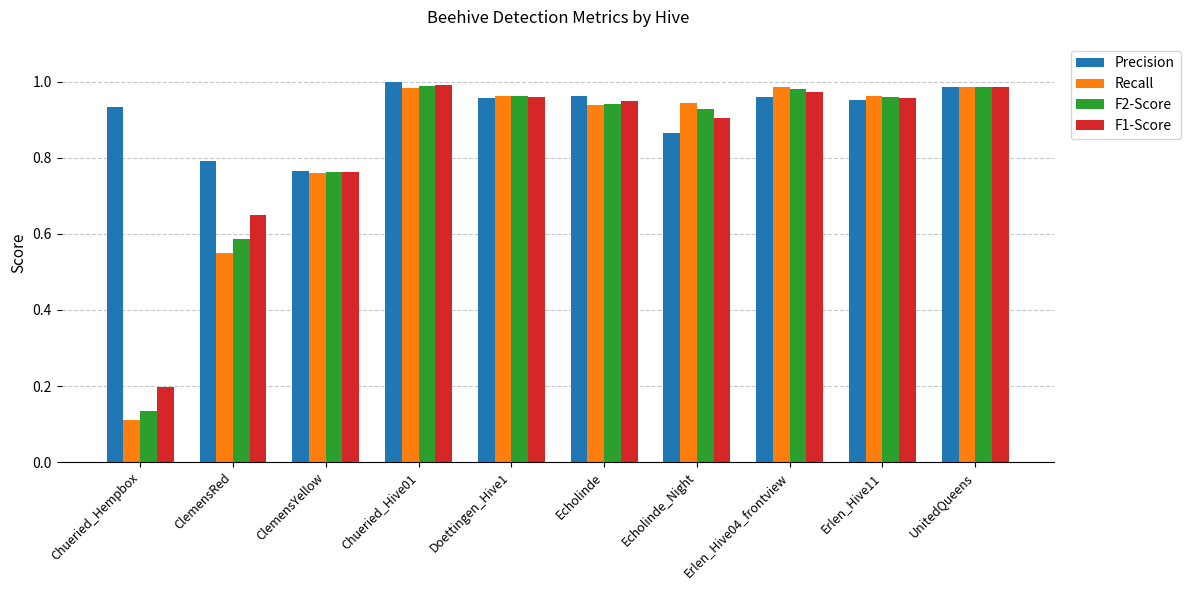

Which series has the widest spread of values?

Recall